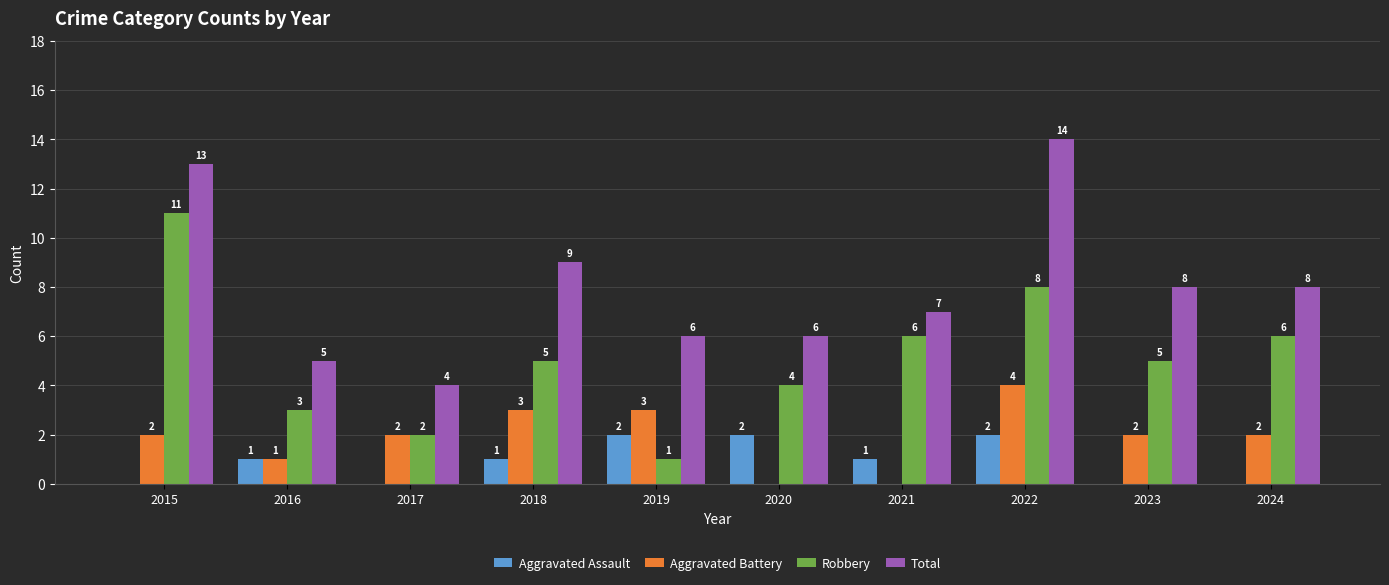

At which label does Aggravated Battery reach its peak?

2022